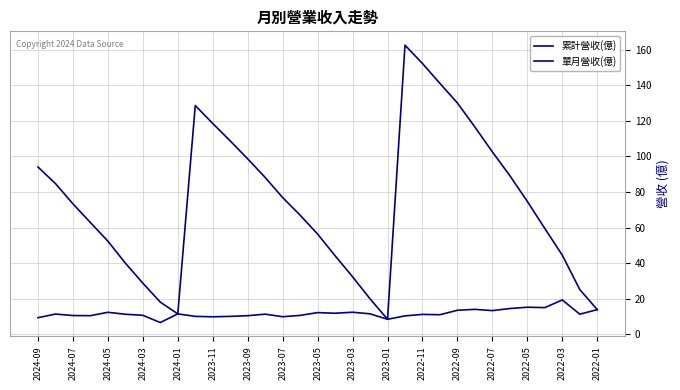

Does the chart have visible grid lines?

Yes